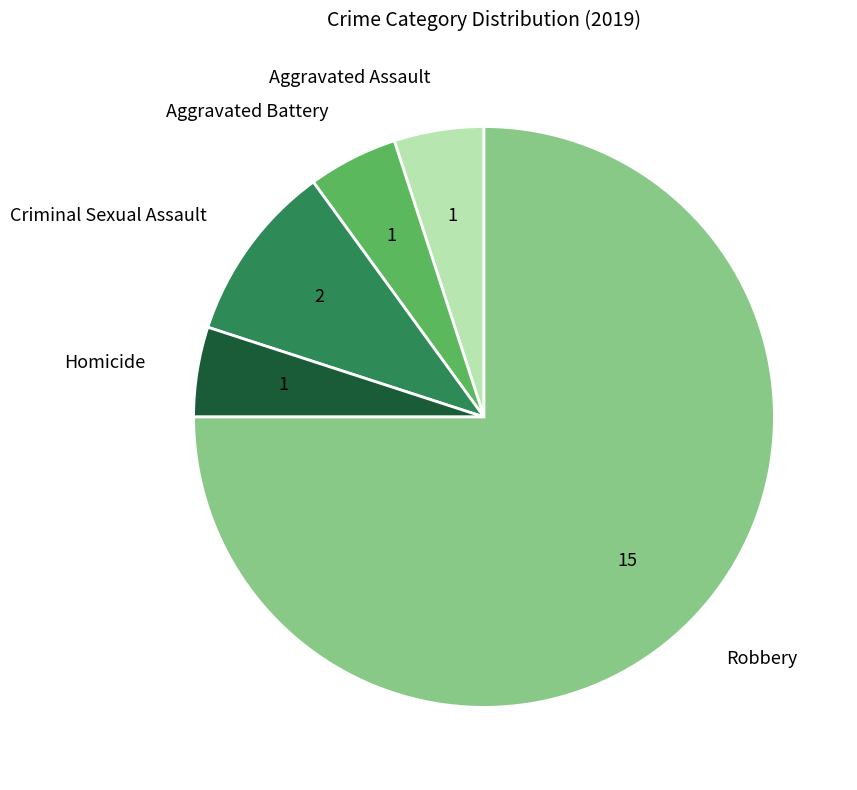

Count the number of slices in the pie.

5